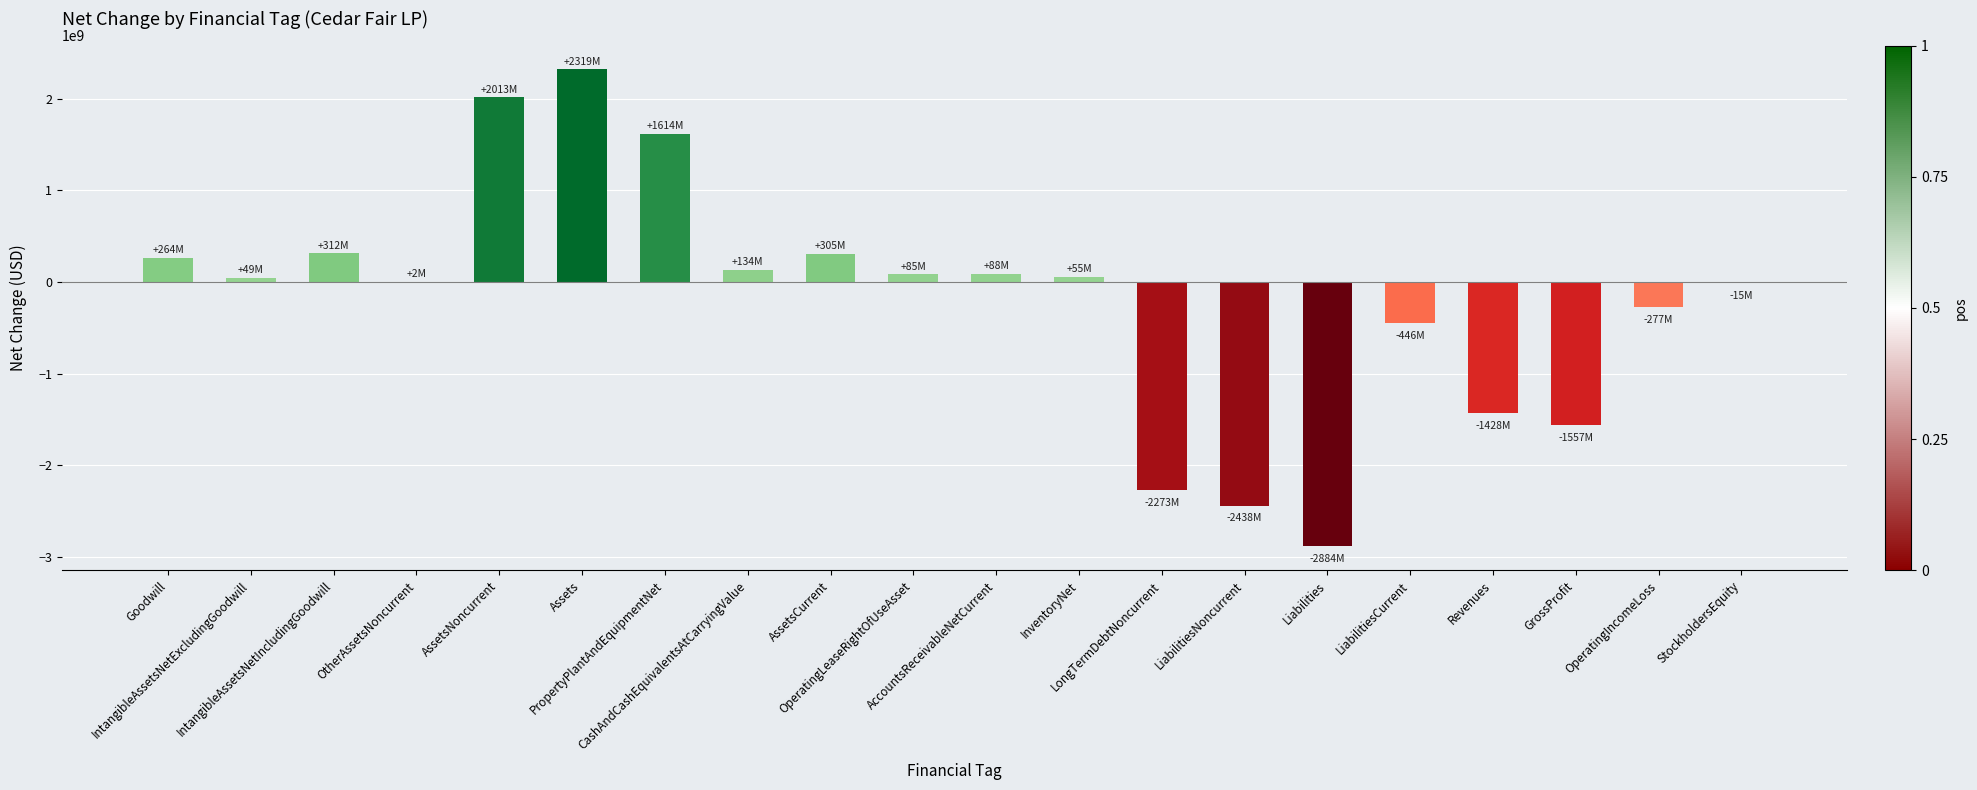

What is the greatest value displayed?

2318603000